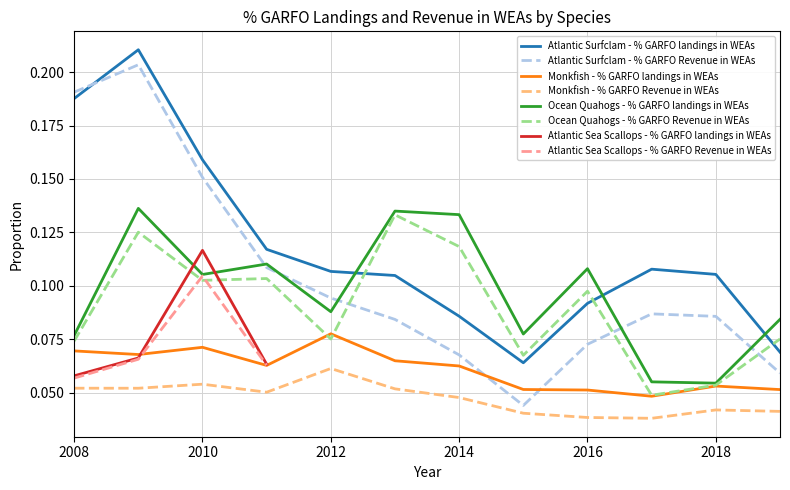

At which category is the sum across all series the highest?

Atlantic Surfclam 2009